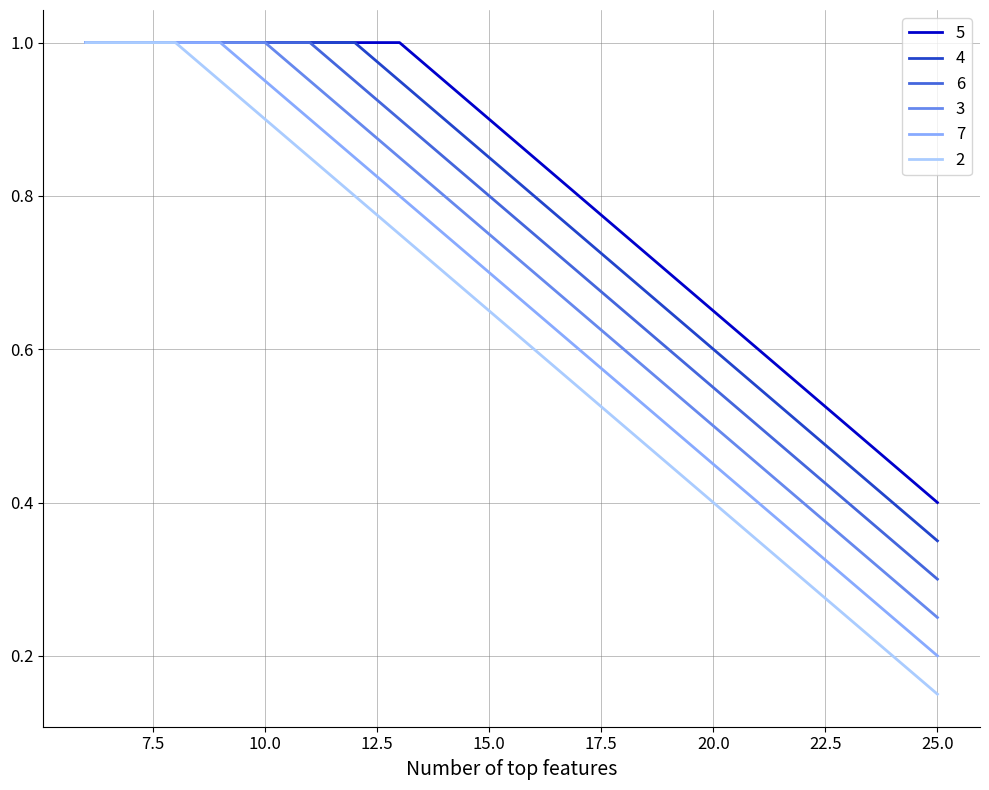

Rank the series by their average value, from lowest to highest.

2, 7, 3, 6, 4, 5